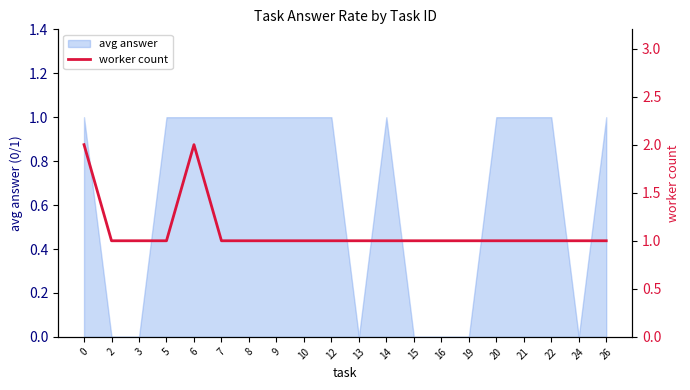

The avg answer series shows 1 at 0. True or false?

True